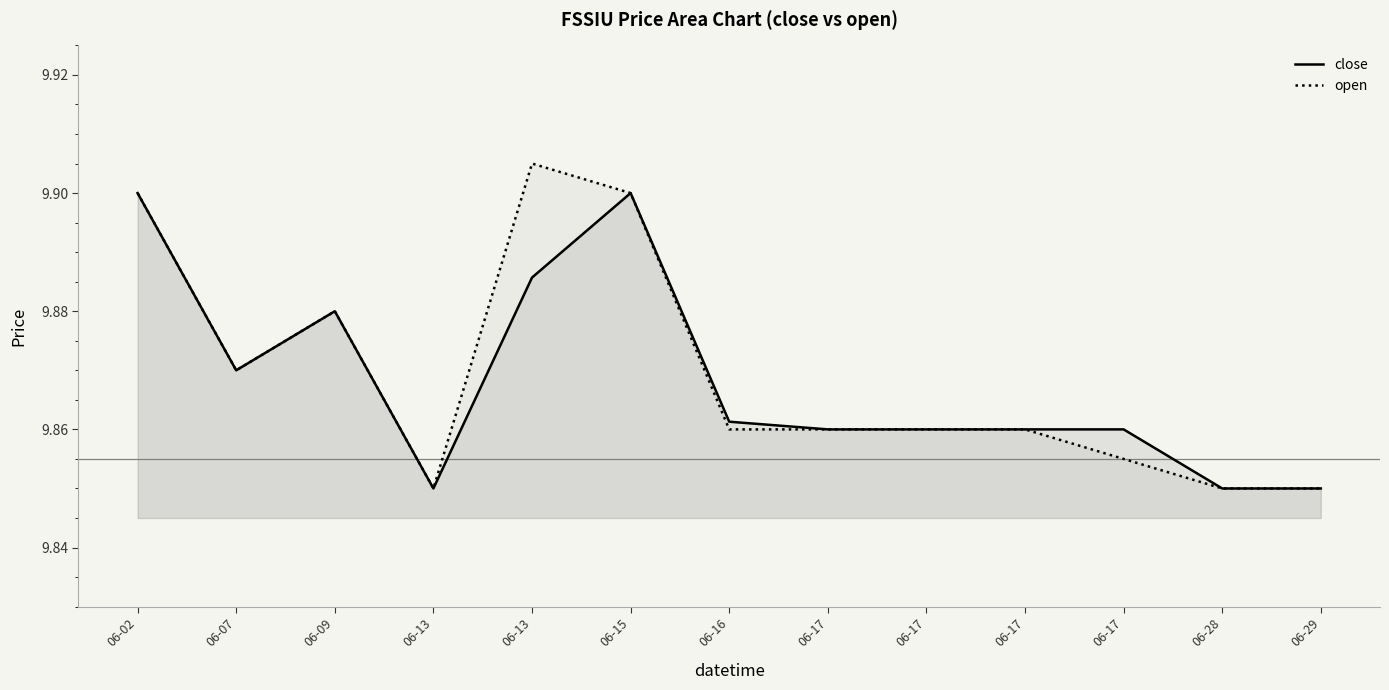

What is the smallest value displayed?

9.8